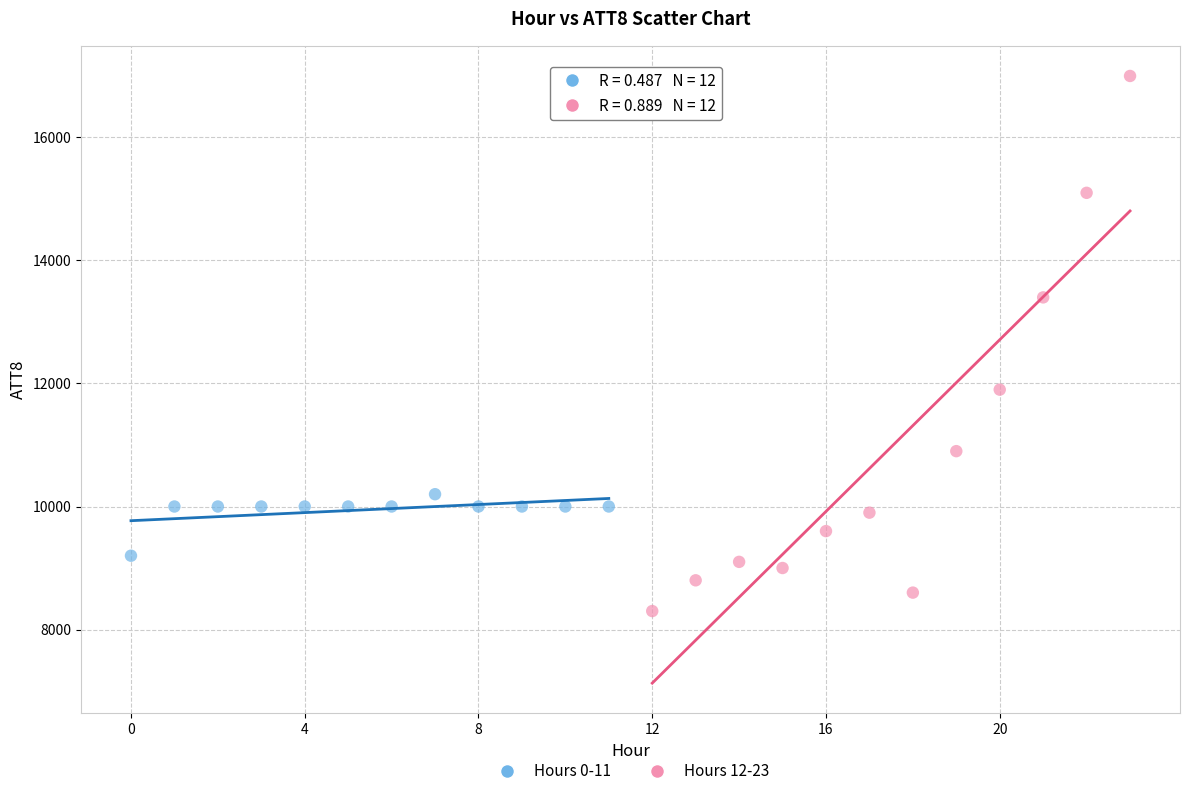

Which series has the largest Y range (max minus min)?

Hours 12-23